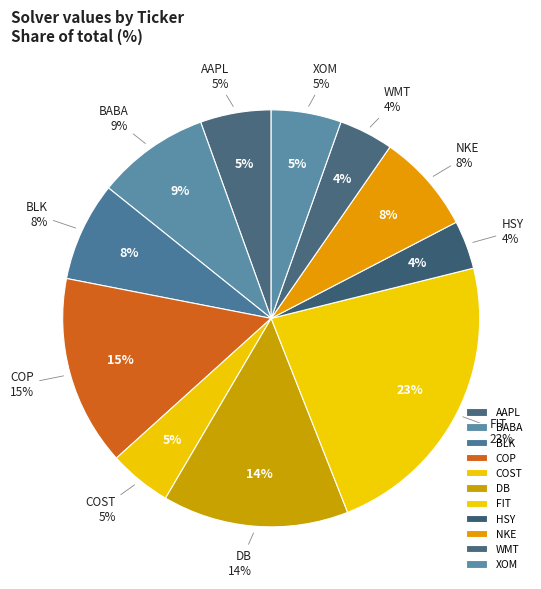

How many slices are in this pie chart?

11